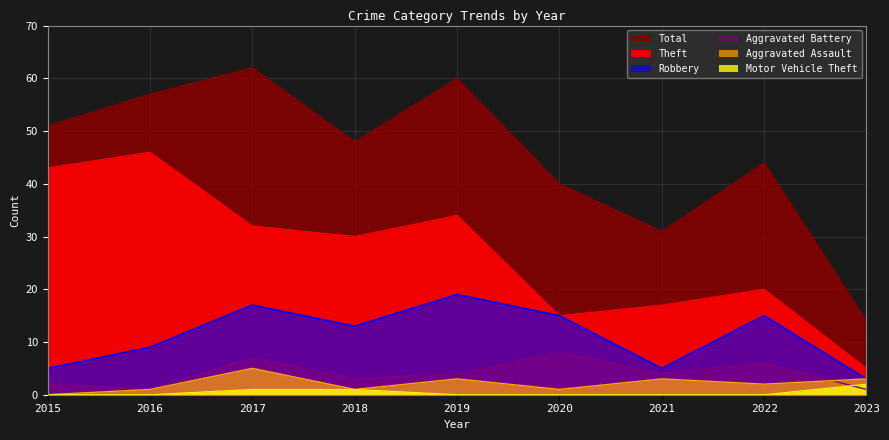

At which label does Robbery first exceed 13?

2017